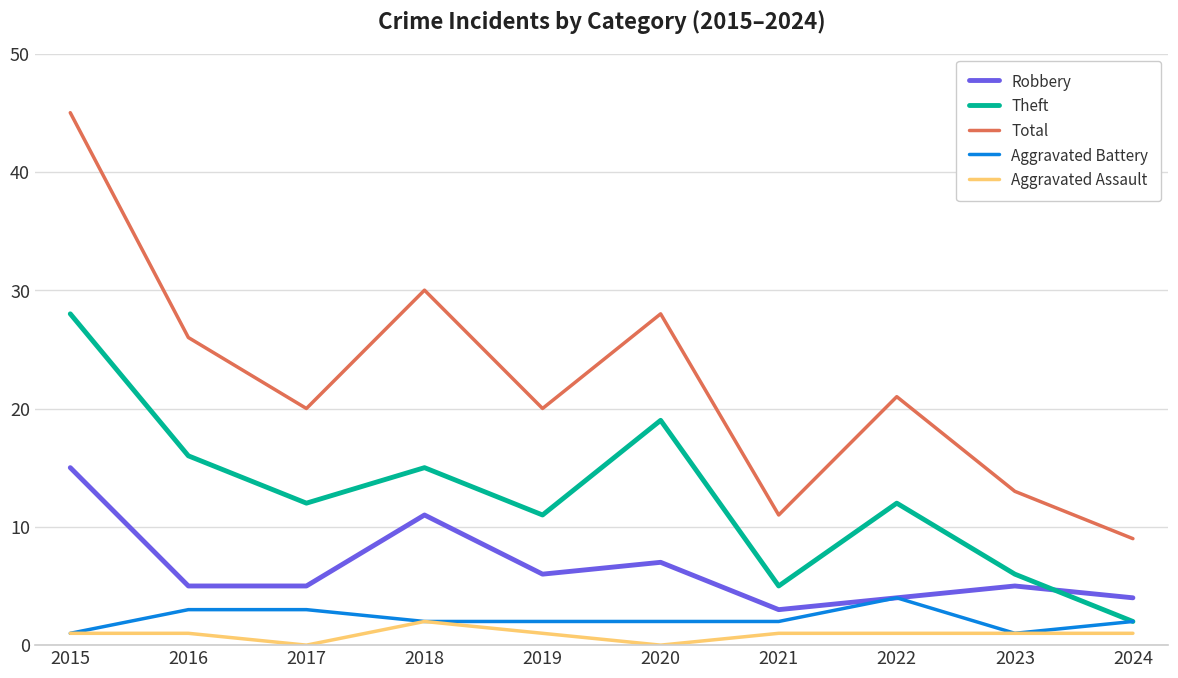

At which label does Theft reach its minimum?

2024